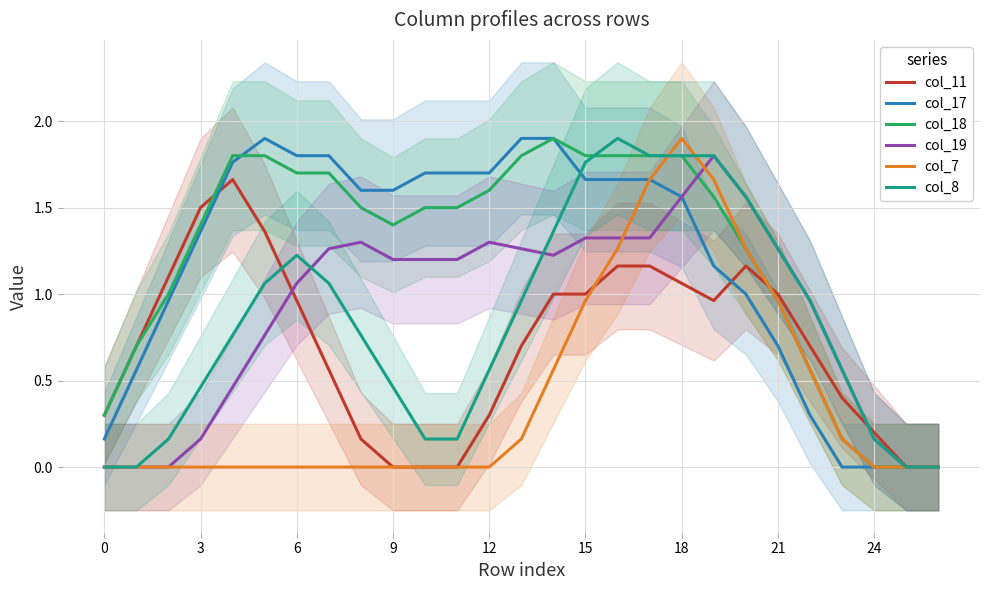

What is the difference between the second highest and second lowest values in the col_11 series?

1.5